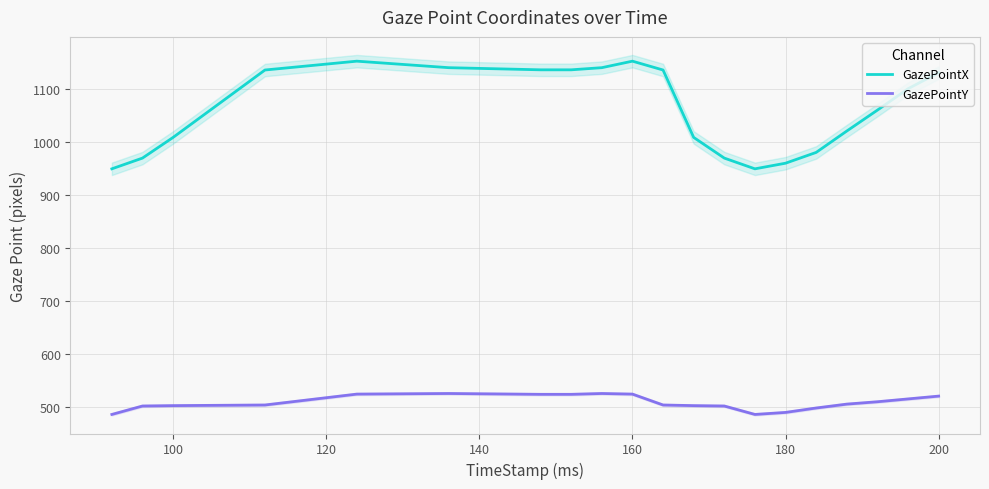

What is the lowest value of the GazePointY series?

486.3